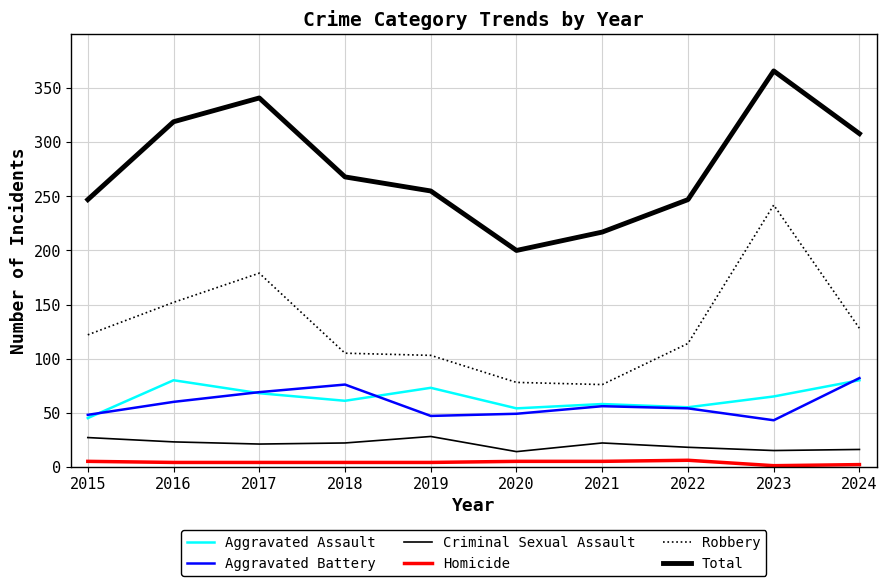

In Aggravated Battery, how many points are lower than both neighbors (excluding endpoints)?

2